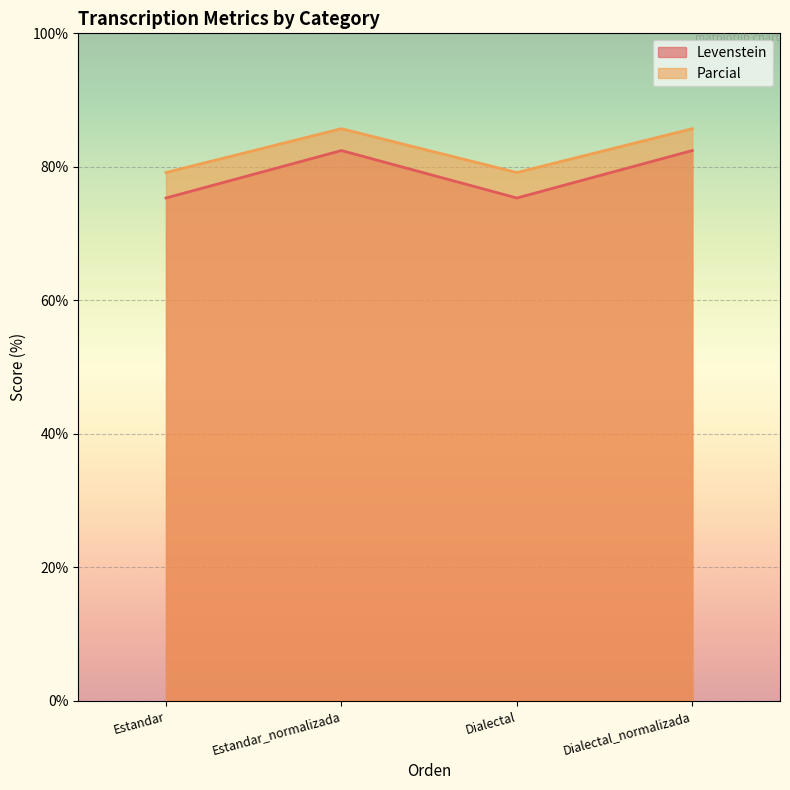

What is the label of the 4th point from the right?

Estandar